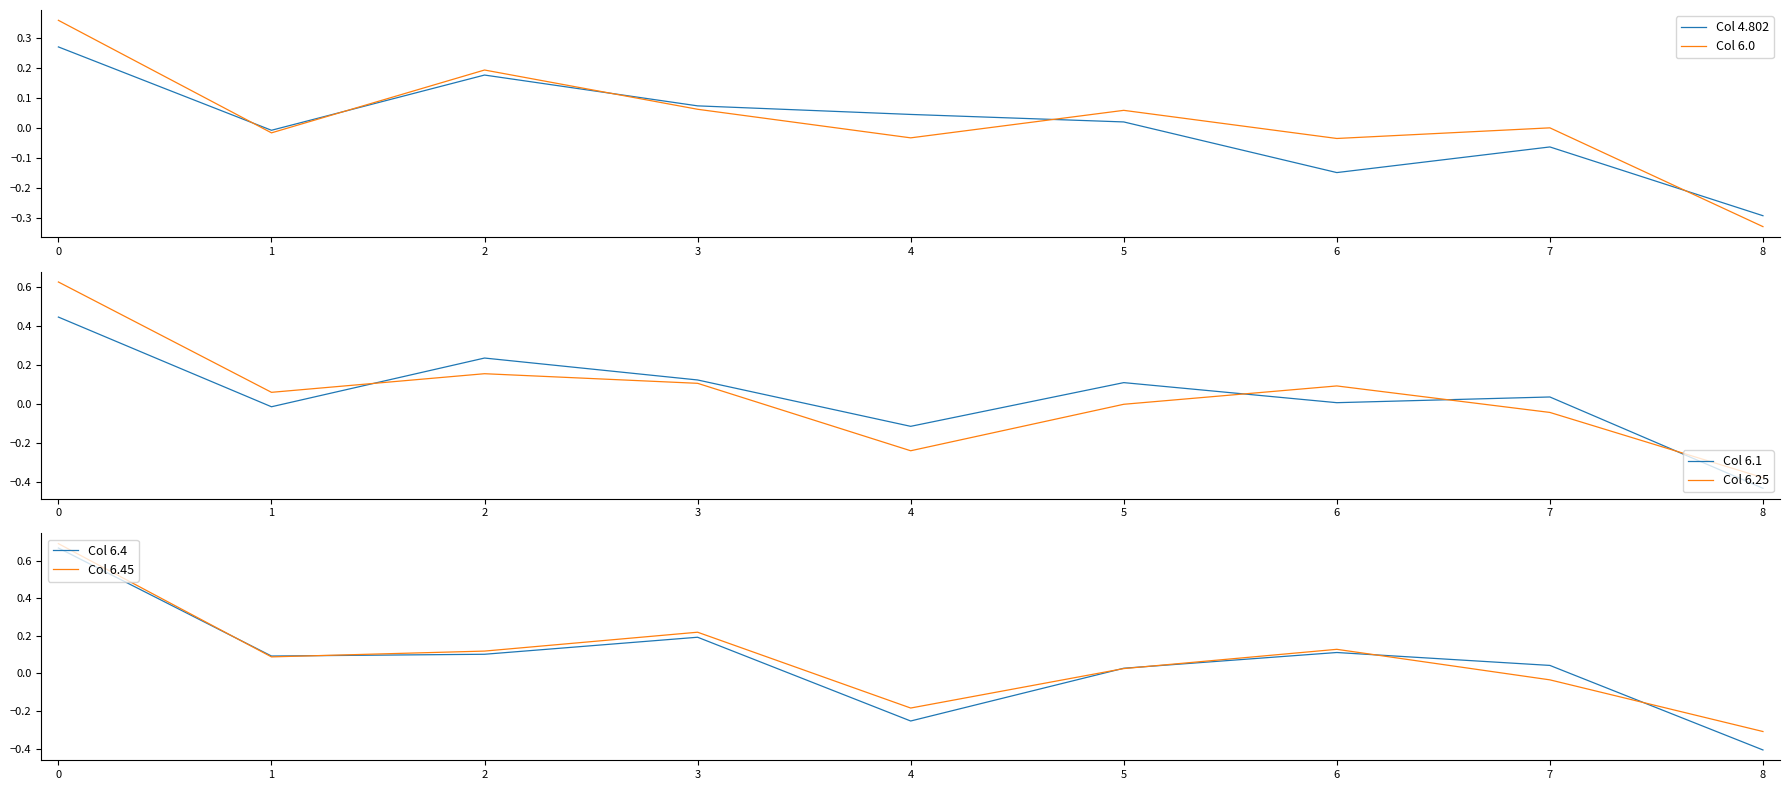

True or false: Col 6.25 has a value of 0.1 at 6.

True